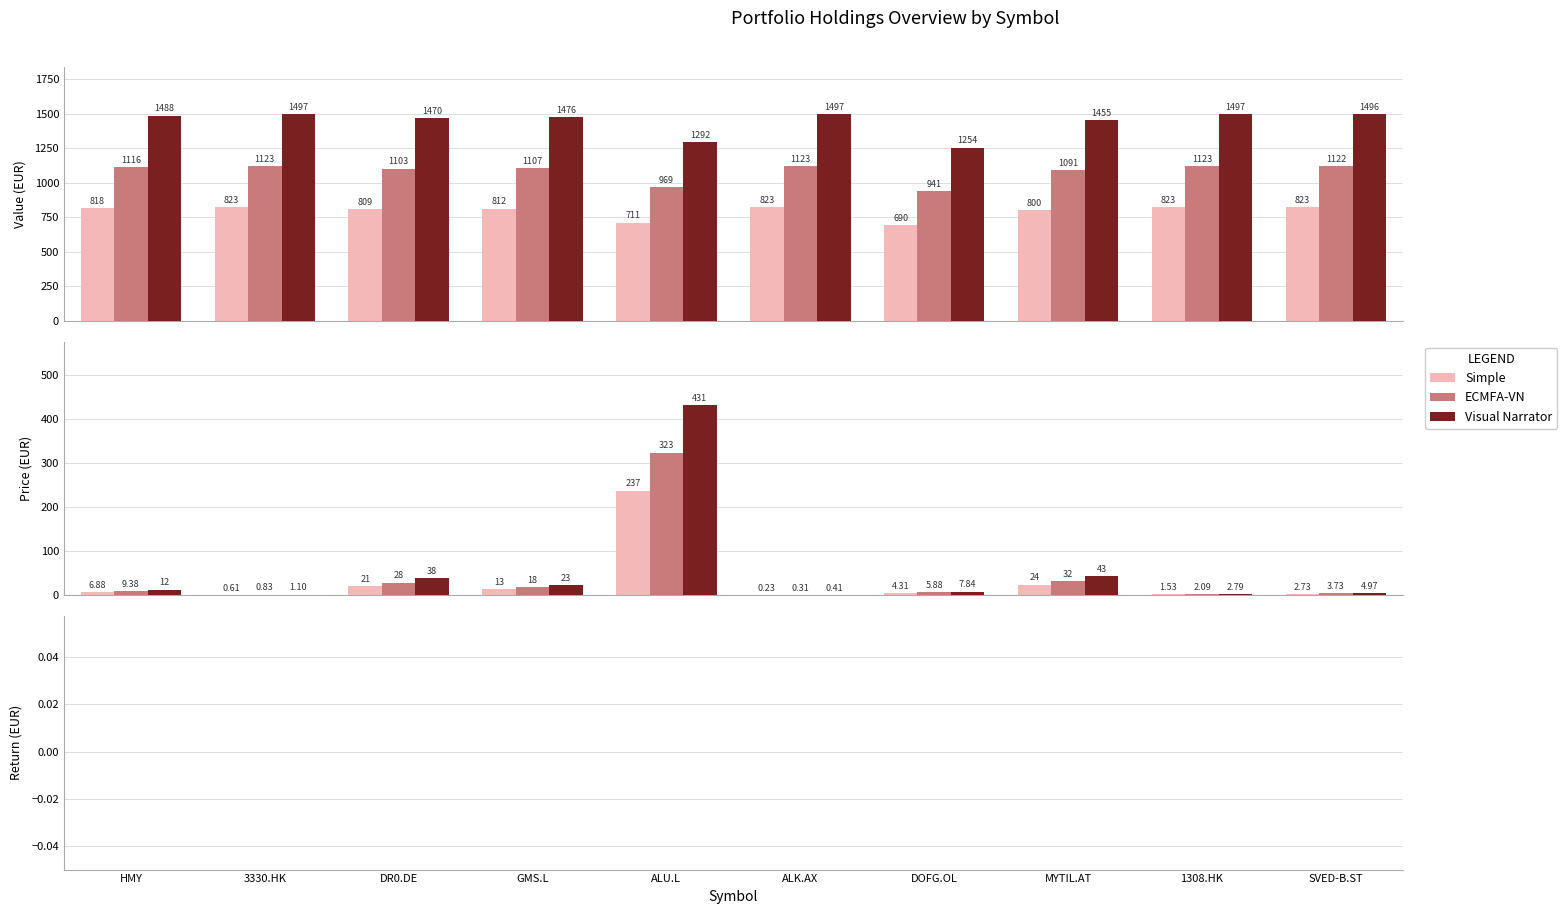

At which category is the sum across all series the highest?

ALU.L